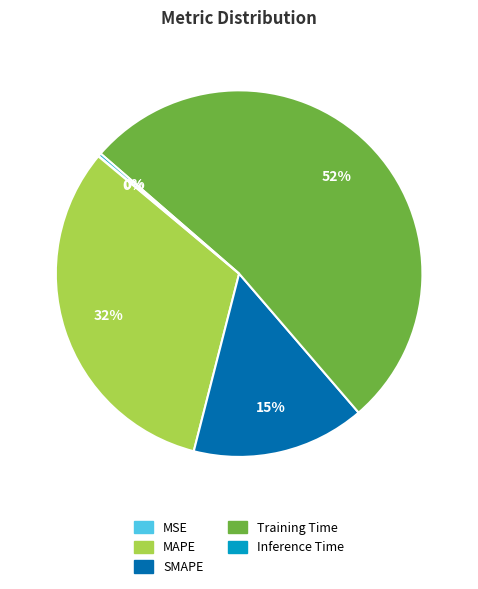

To the nearest percent, what is the average slice percentage?

20%